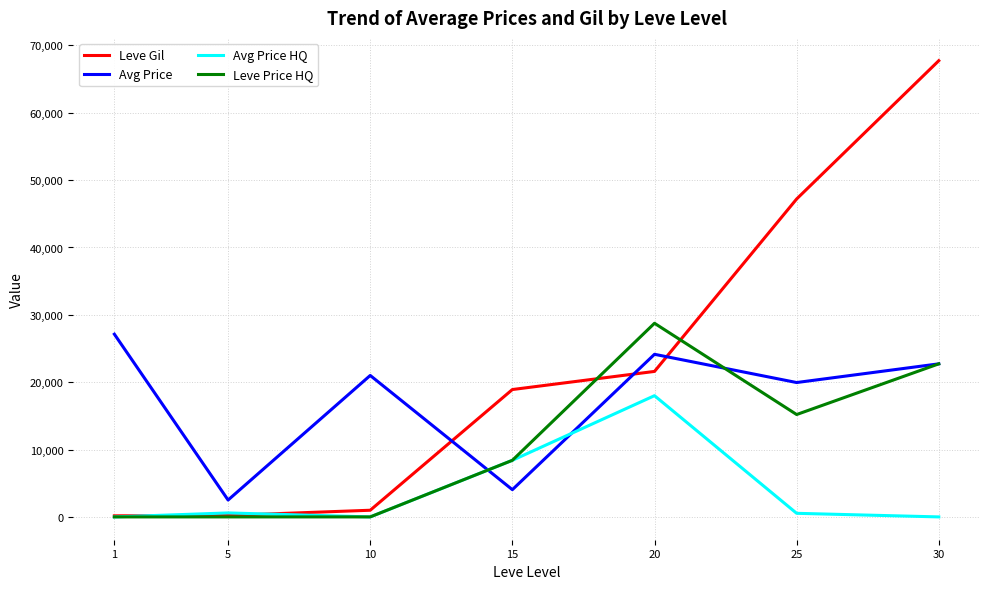

Which series has the largest total across all categories?

Leve Gil